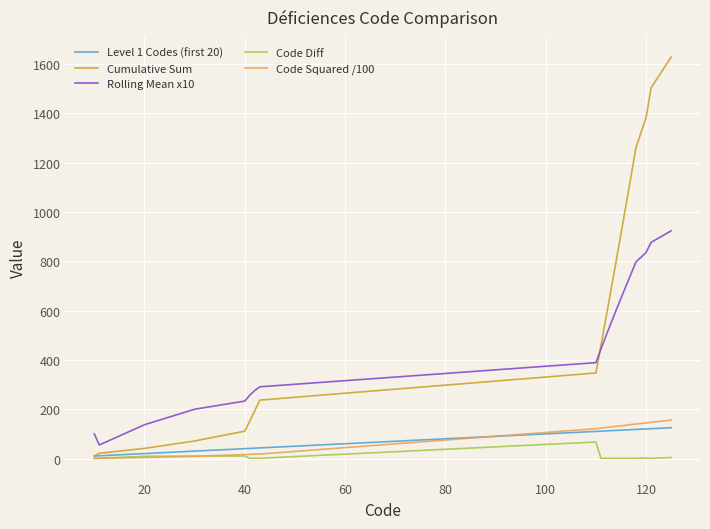

Which series has the largest range (max minus min)?

Cumulative Sum